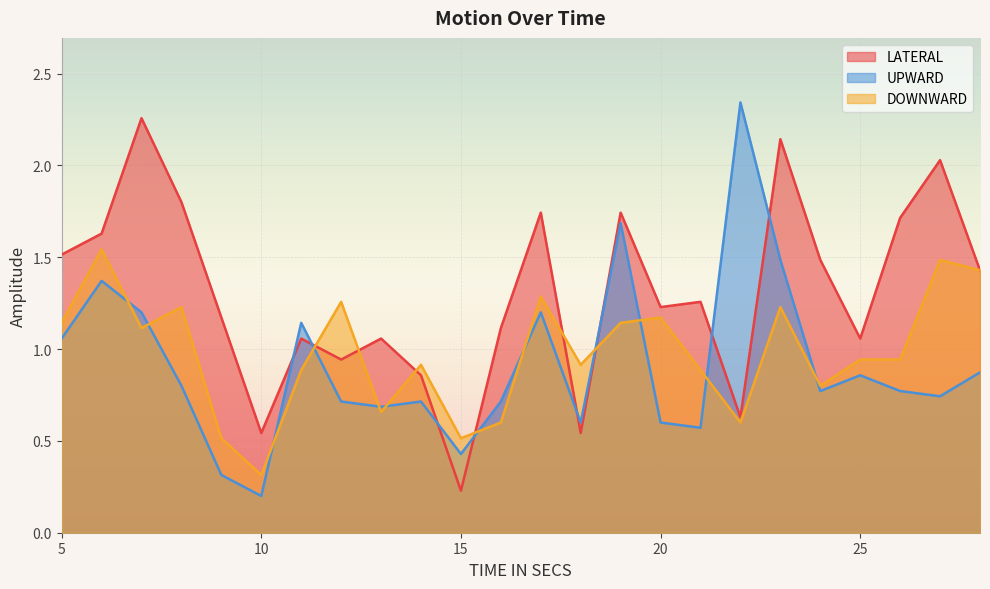

What is the difference between the maximum and minimum values in the LATERAL series?

2.0